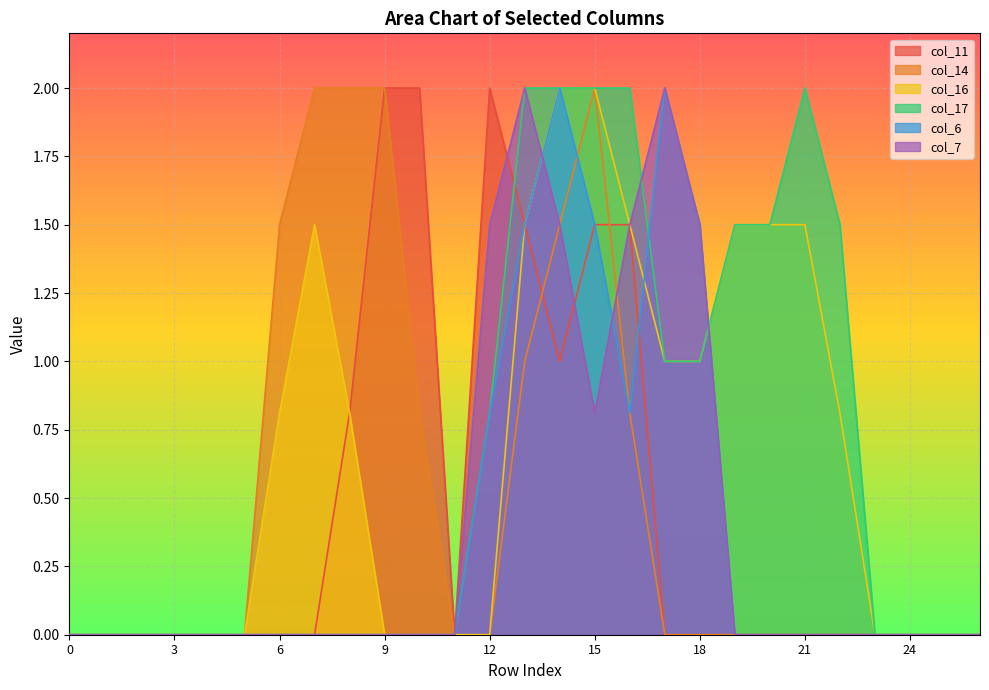

What is the sum of all col_17 values?

17.3